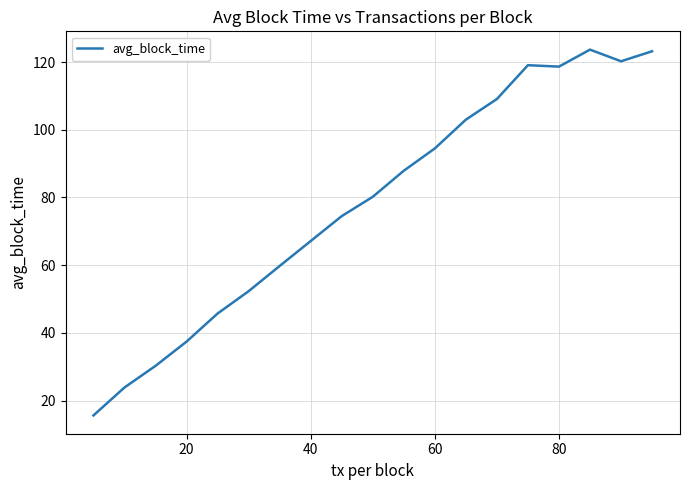

What is the difference between the maximum and minimum values?

108.1